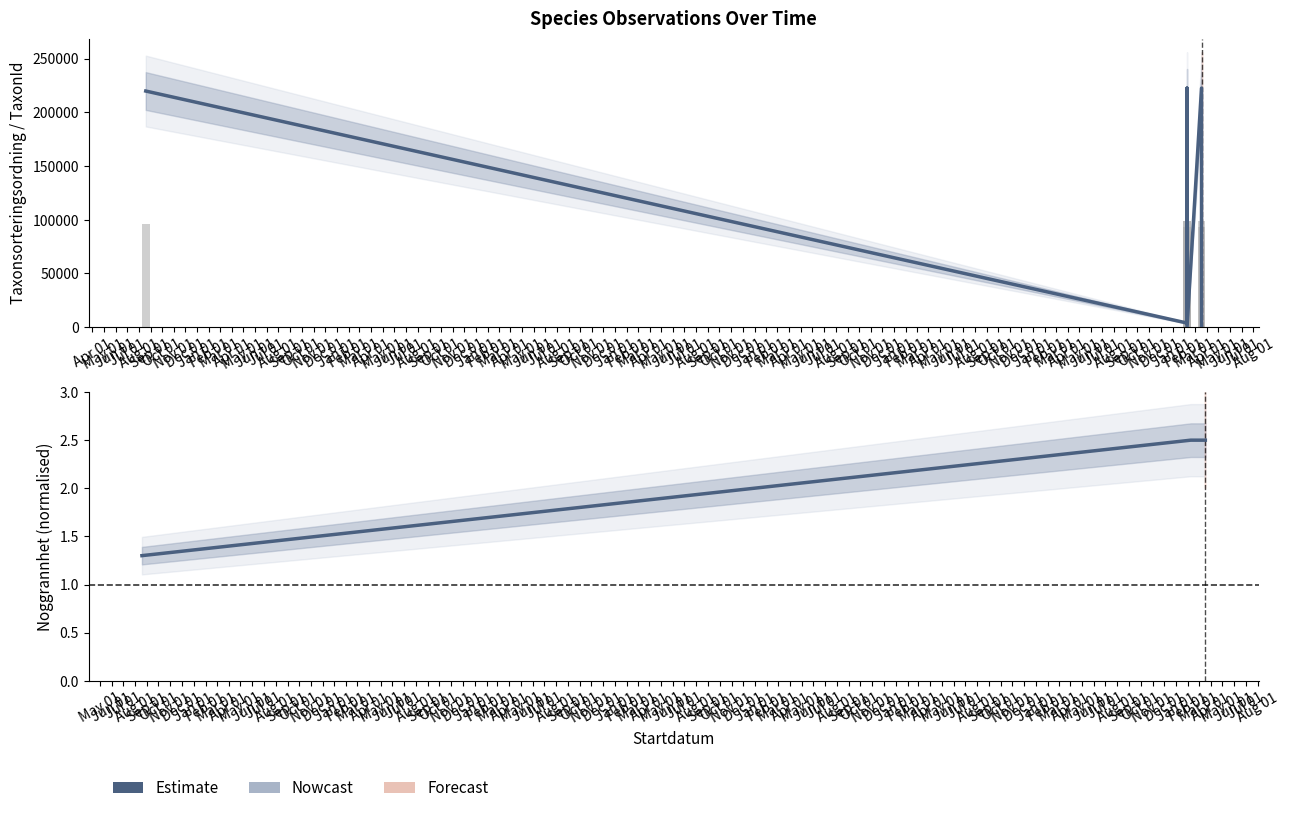

Which series has the largest range (max minus min)?

TaxonId